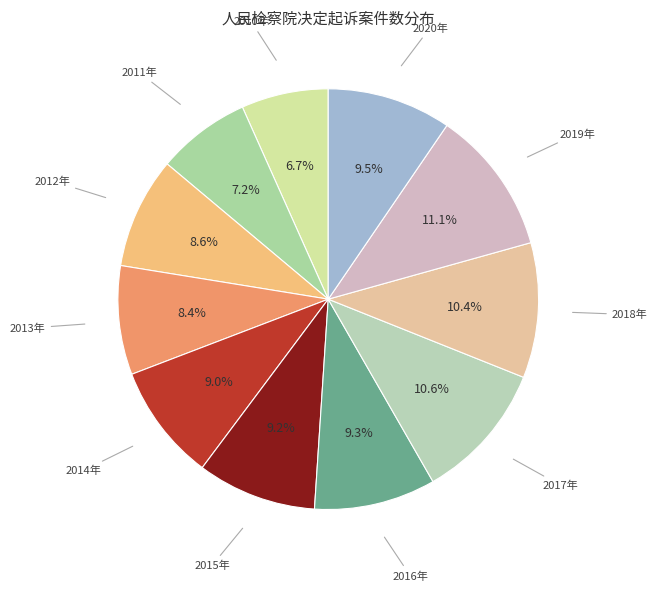

What percentage is the 2019年 slice, to the nearest percent?

11%